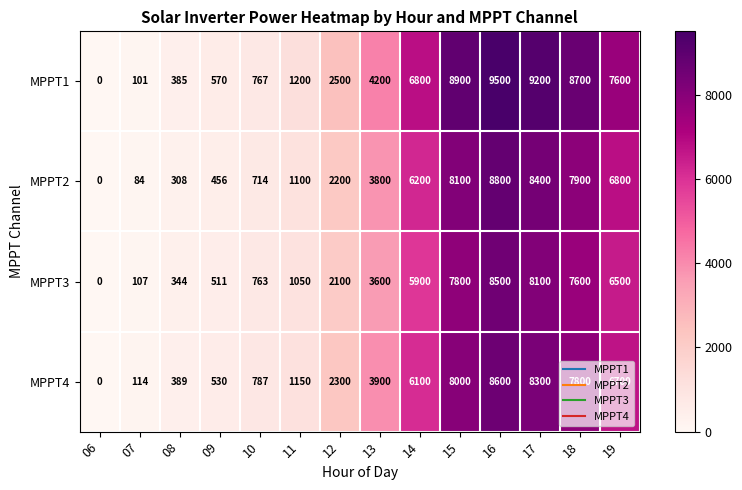

What is the sum of all MPPT2 values?

54862